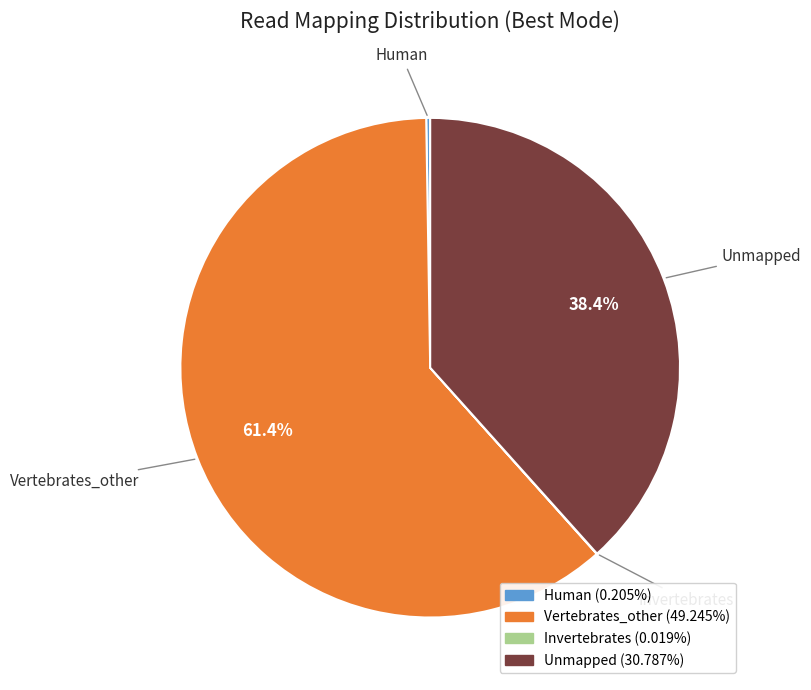

What percentage is NOT represented by Unmapped?

61.6%